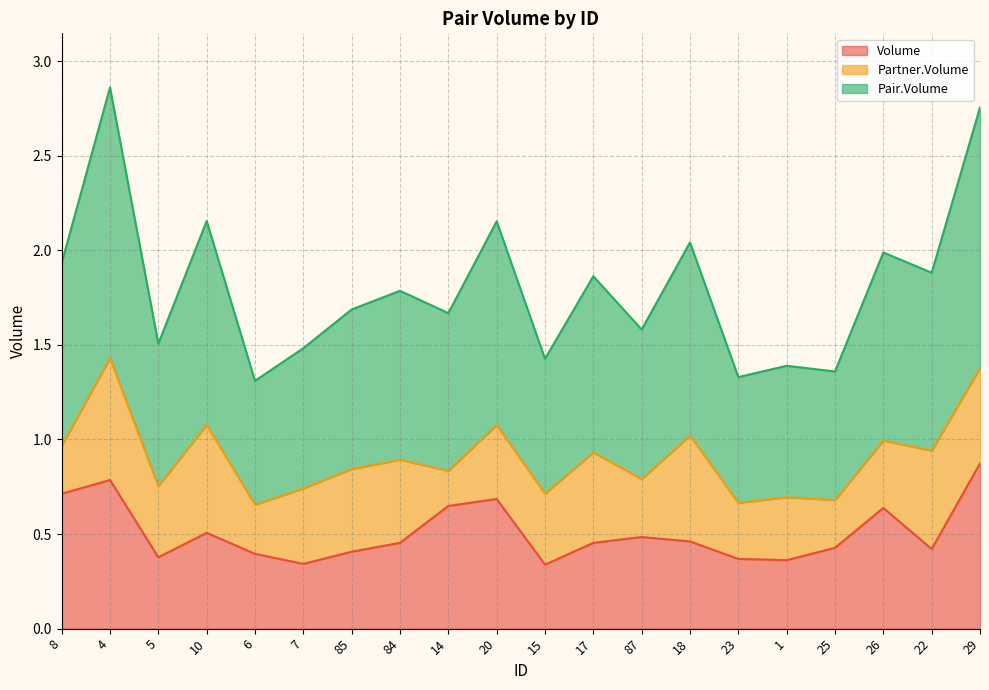

Does the chart have visible grid lines?

Yes